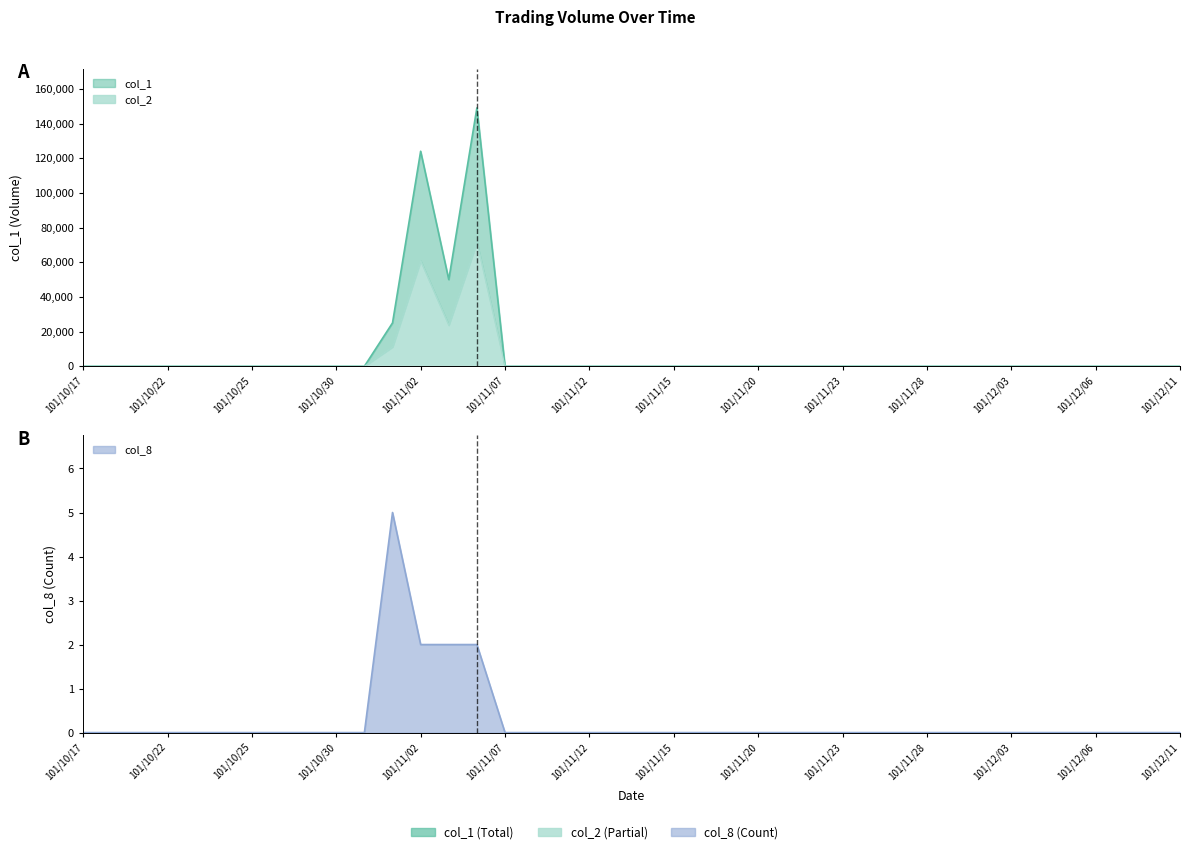

What is the sum of the col_1 values at 101/11/06 and 101/12/05?

149000